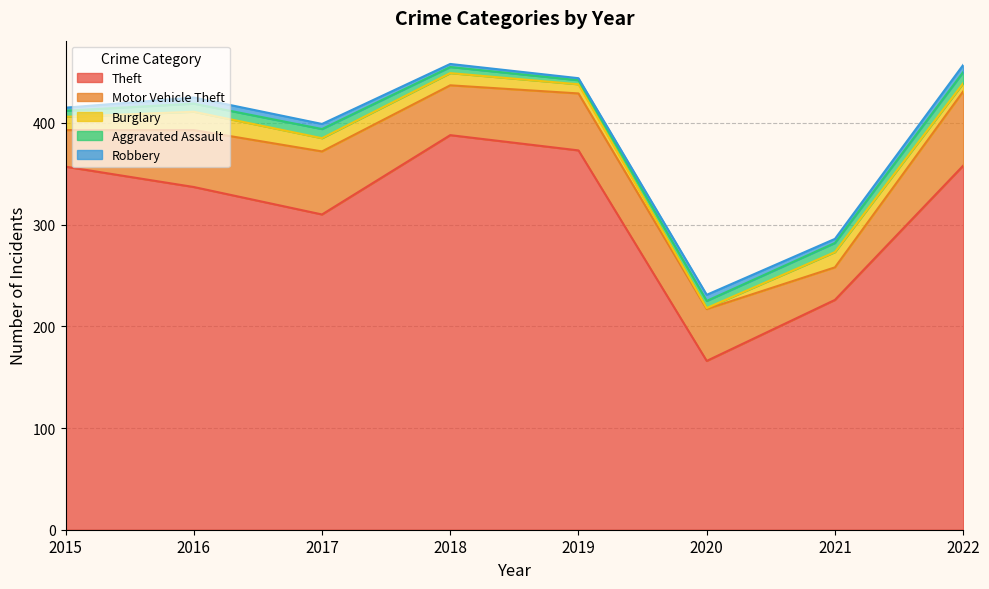

What are all the series names shown in the legend?

Theft, Motor Vehicle Theft, Burglary, Aggravated Assault, Robbery